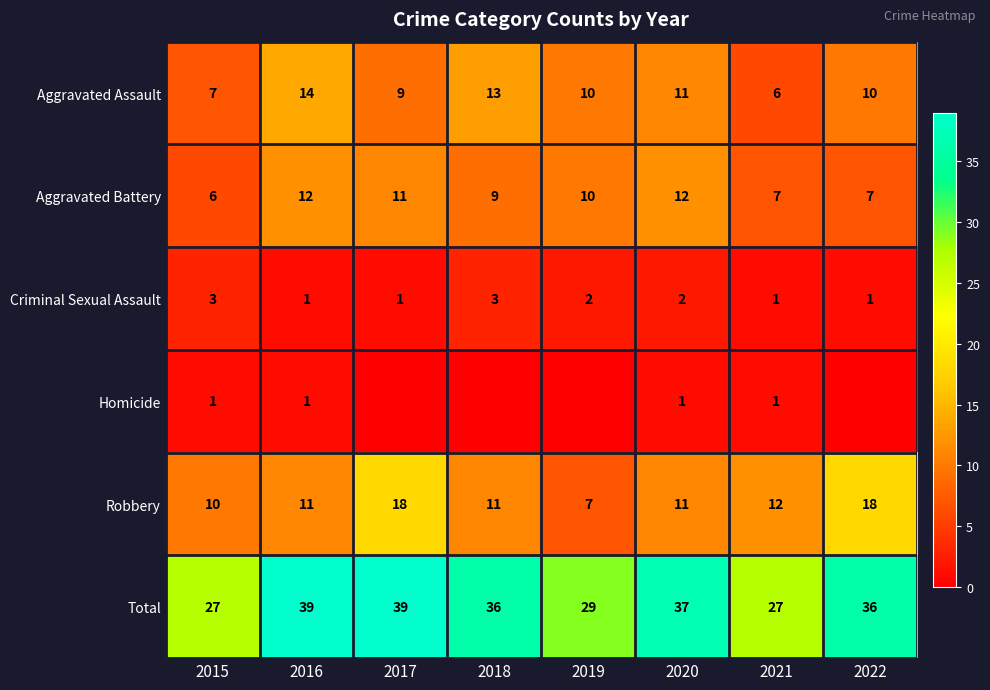

Which has a higher value, 2016 or 2015?

2016